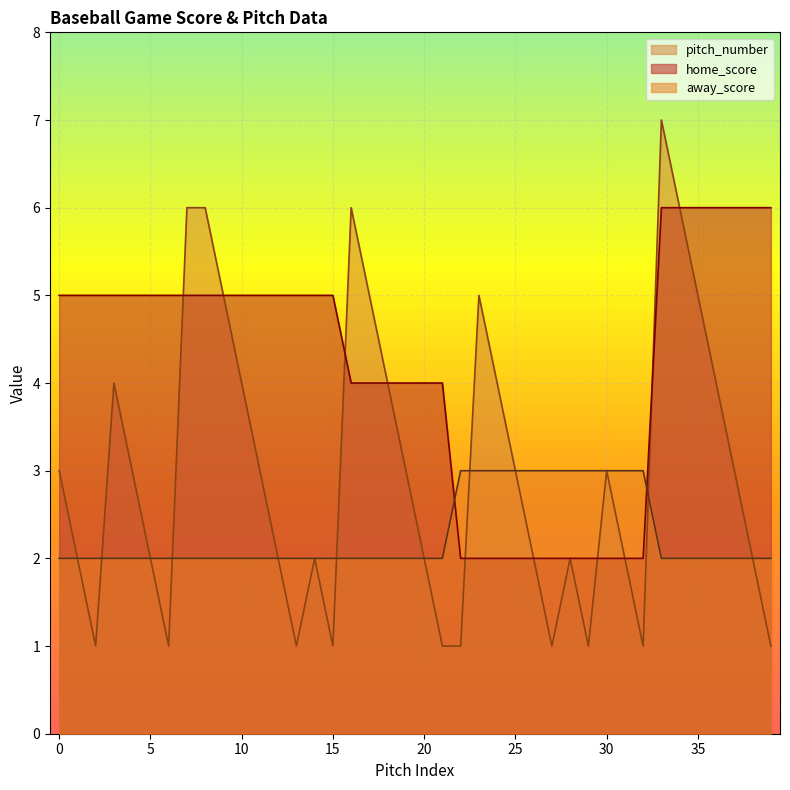

Is the value of away_score at 17 greater than the value of pitch_number at 33?

No